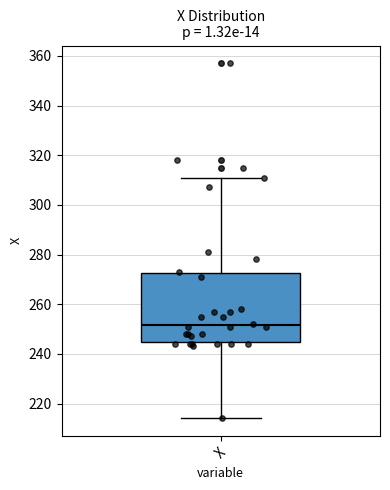

Transcribe this box plot: give where the median line is, the range the box spans, and where the two whiskers end, as read against the y-axis. The values are not printed on the chart, so give them approximately, as read against the axis.

median 252, box 244 to 272, whiskers 214 to 312